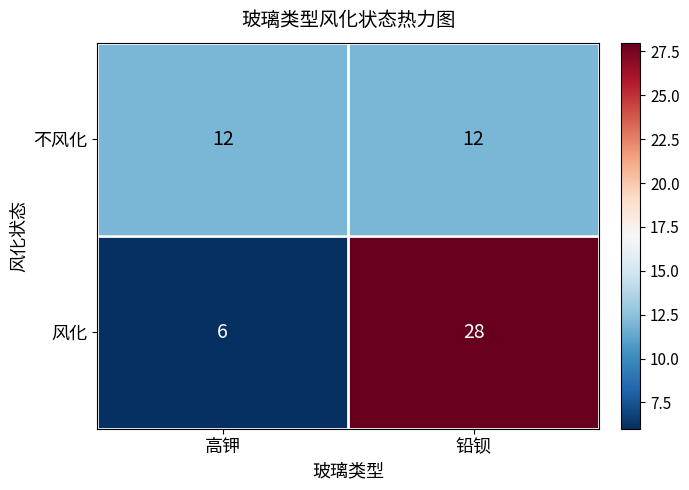

What is the difference between the maximum and minimum values in the 风化 series?

22